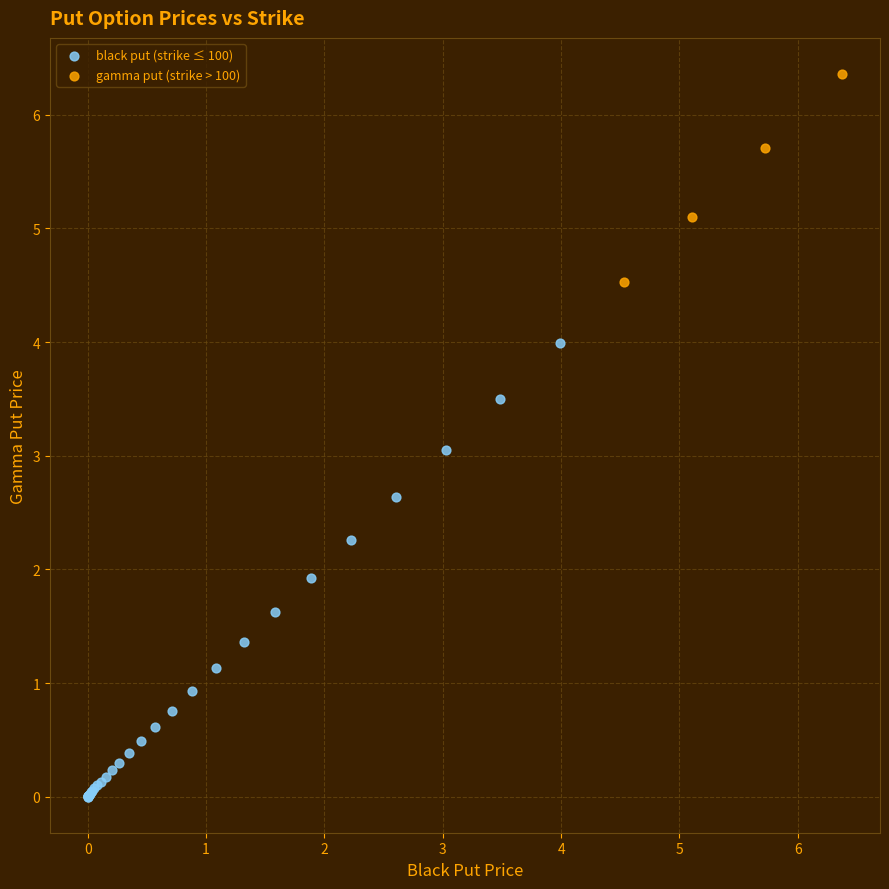

Which series has the widest spread of Y values?

black put (strike ≤ 100)